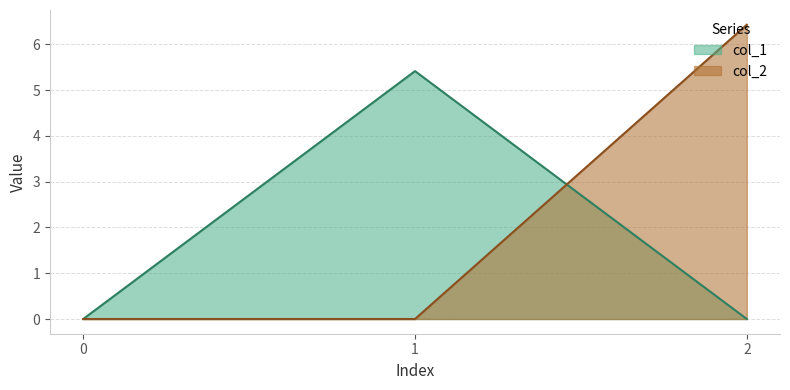

The value of col_1 at 1 is 7.3. True or false?

False